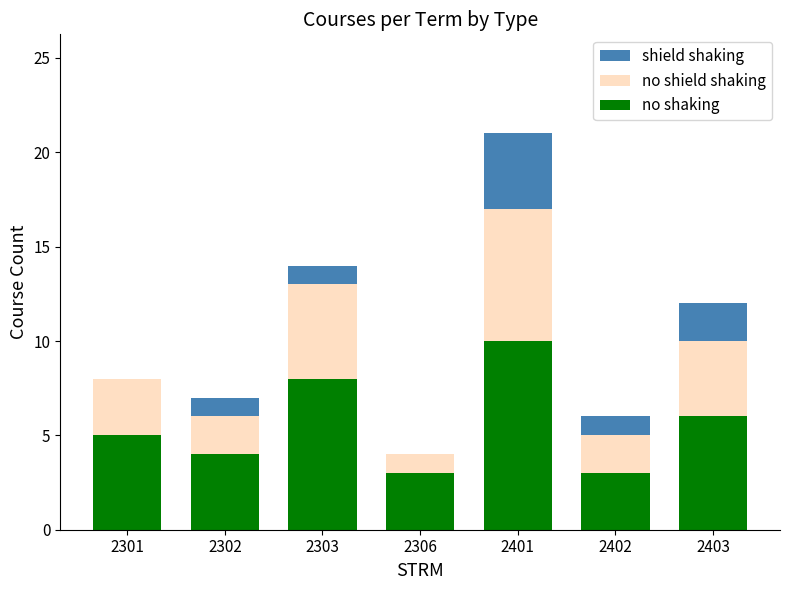

Are the bars horizontal?

No